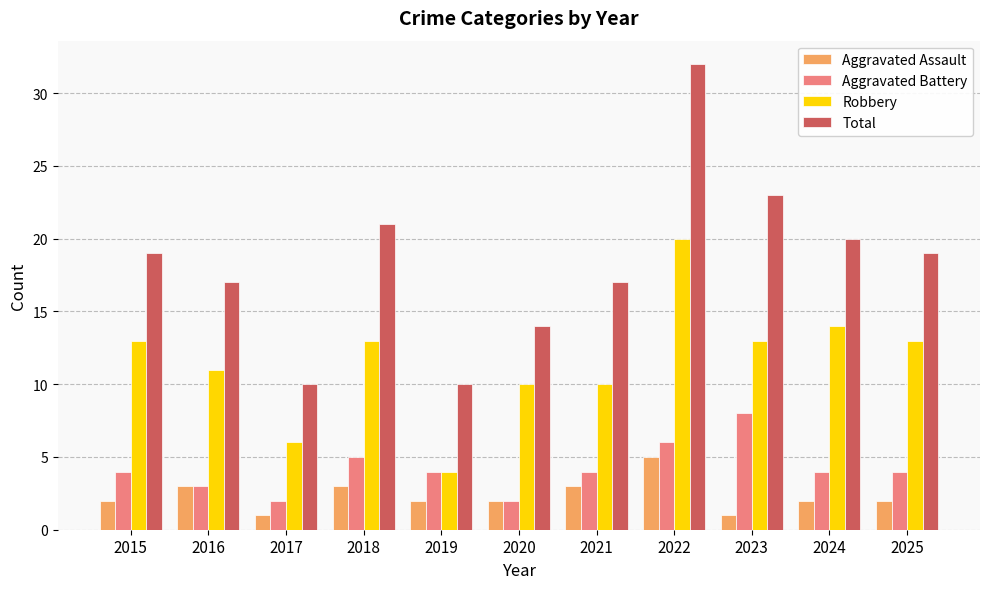

At which category is the sum across all series the highest?

2022